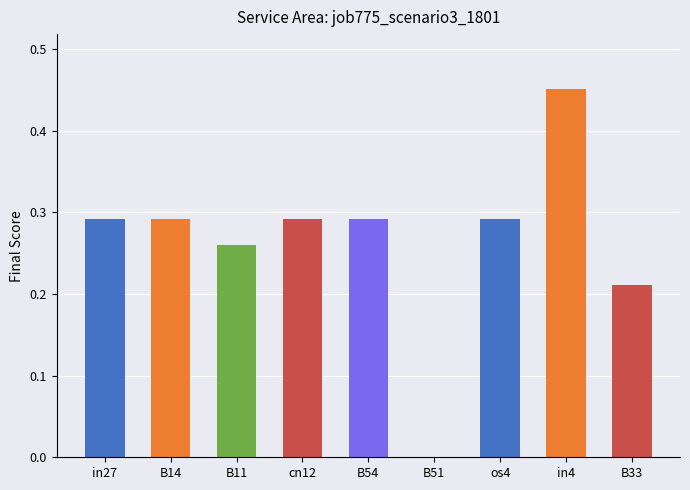

What is the sum of all values?

2.4